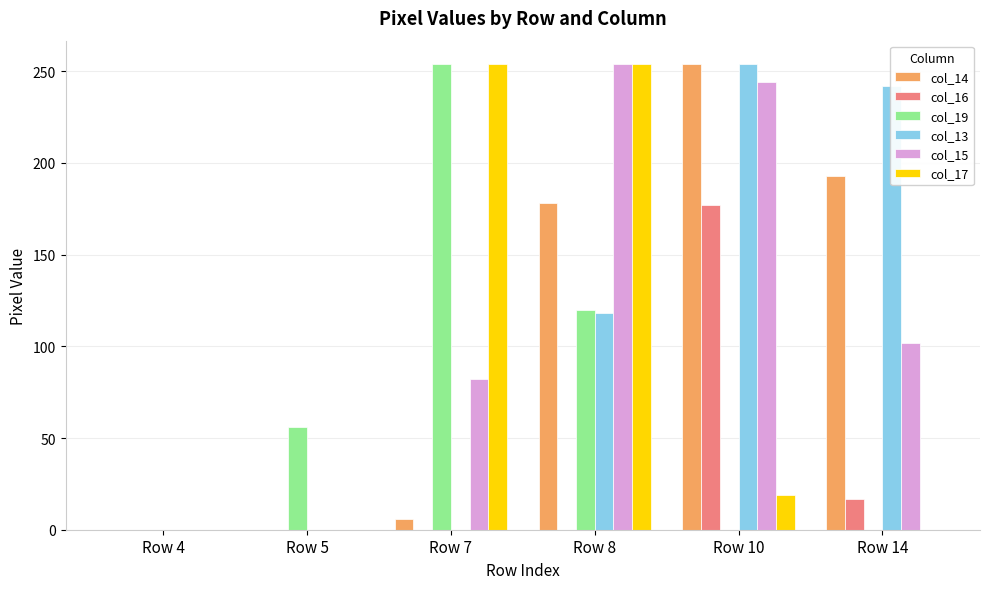

The value of col_16 at Row 5 is -85. True or false?

False